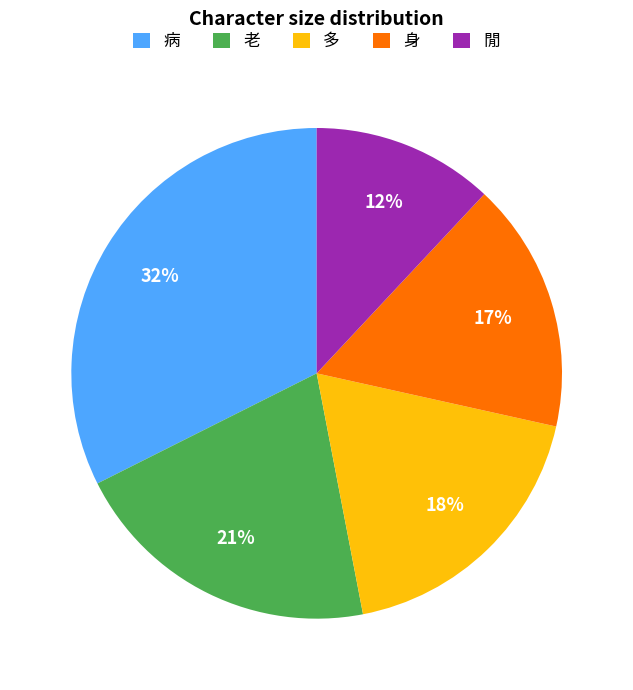

Is it true that 閒 is 22% of the pie?

False